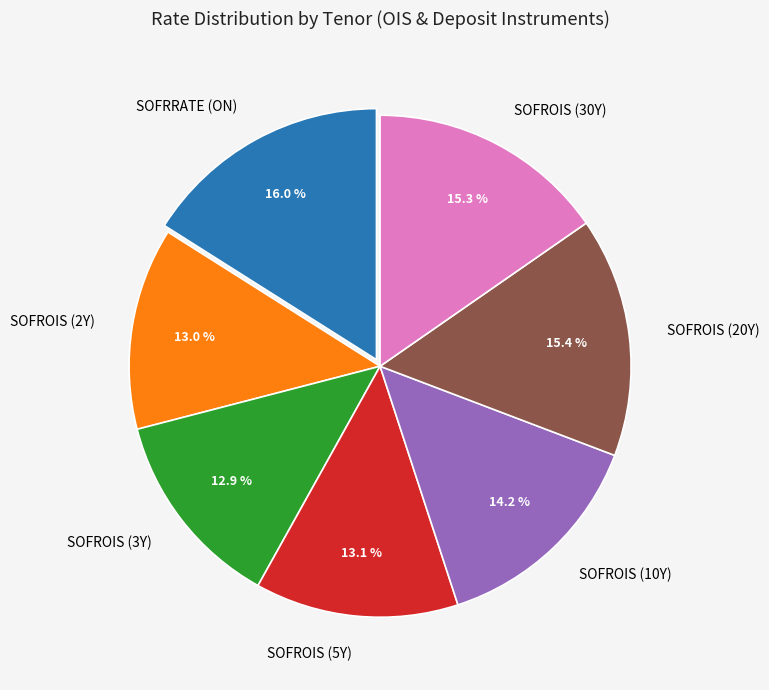

To the nearest percent, what is the difference between the largest and smallest slice percentages?

3%